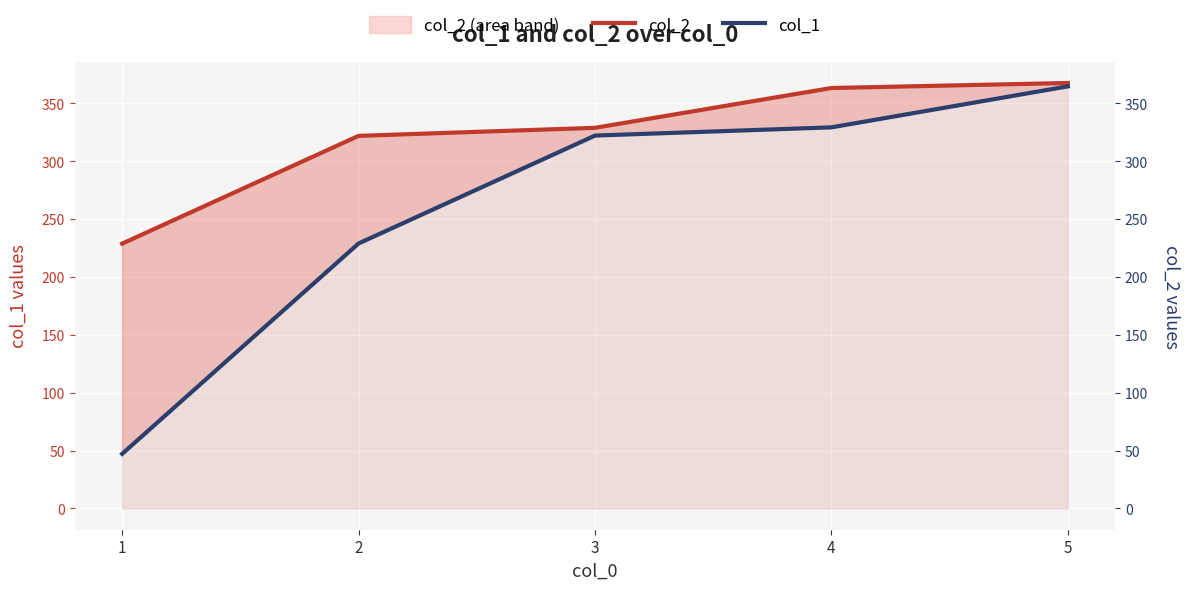

True or false: col_2 and col_1 cross at least once.

False